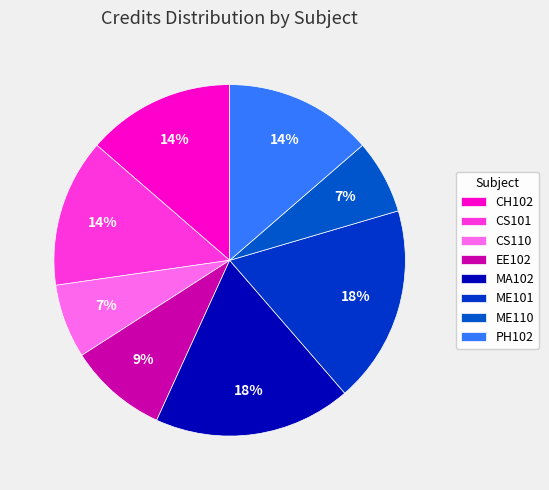

How many slices are in this pie chart?

8